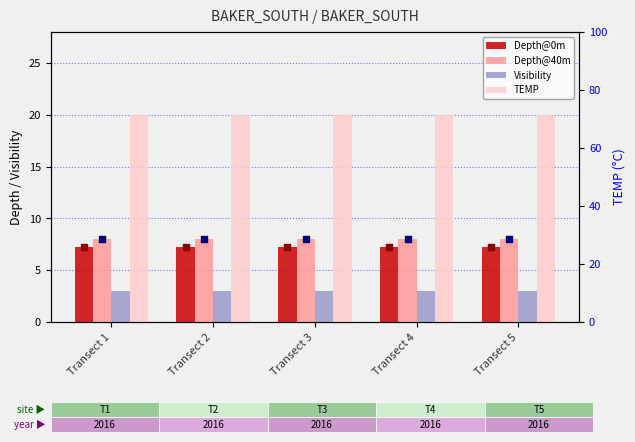

Is the value of TEMP at Transect 5 greater than the value of Depth@40m at Transect 3?

Yes